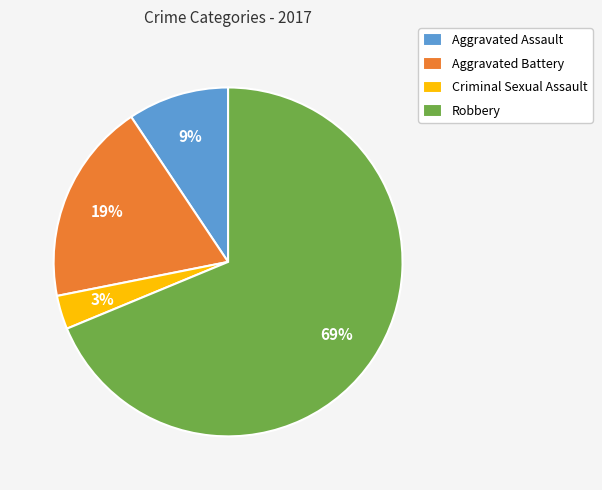

Combined, do Robbery and Criminal Sexual Assault account for over 50%?

Yes